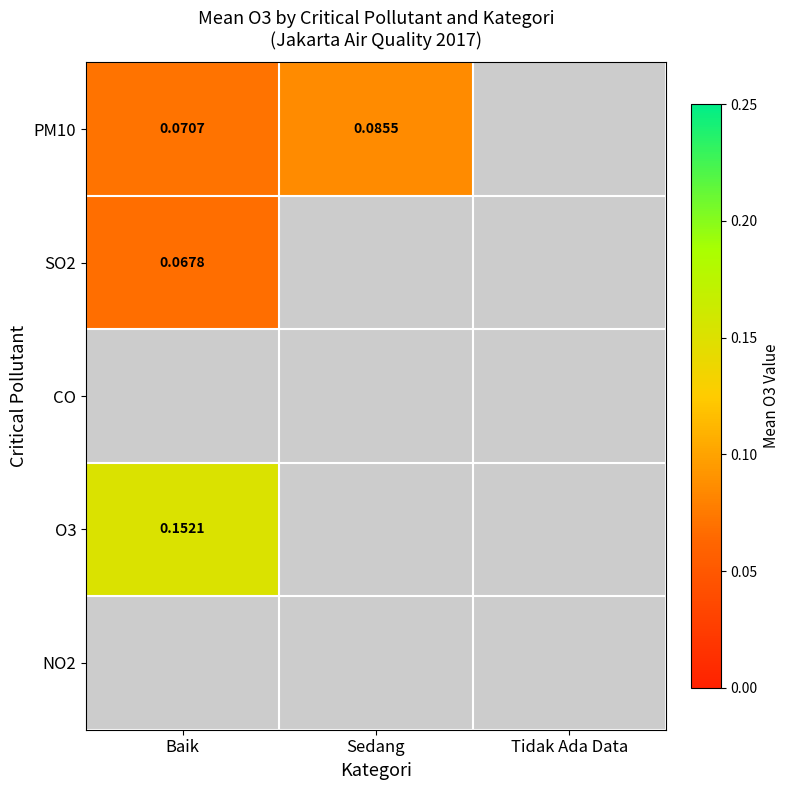

At which label does SO2 reach its minimum?

Baik